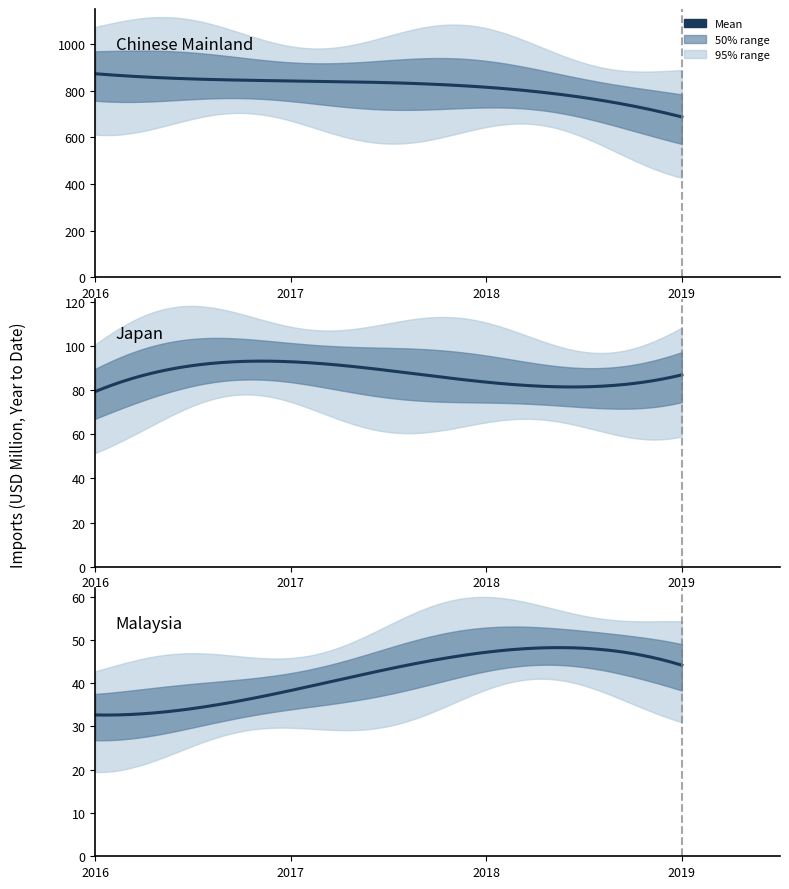

Count the number of categories in the chart.

10